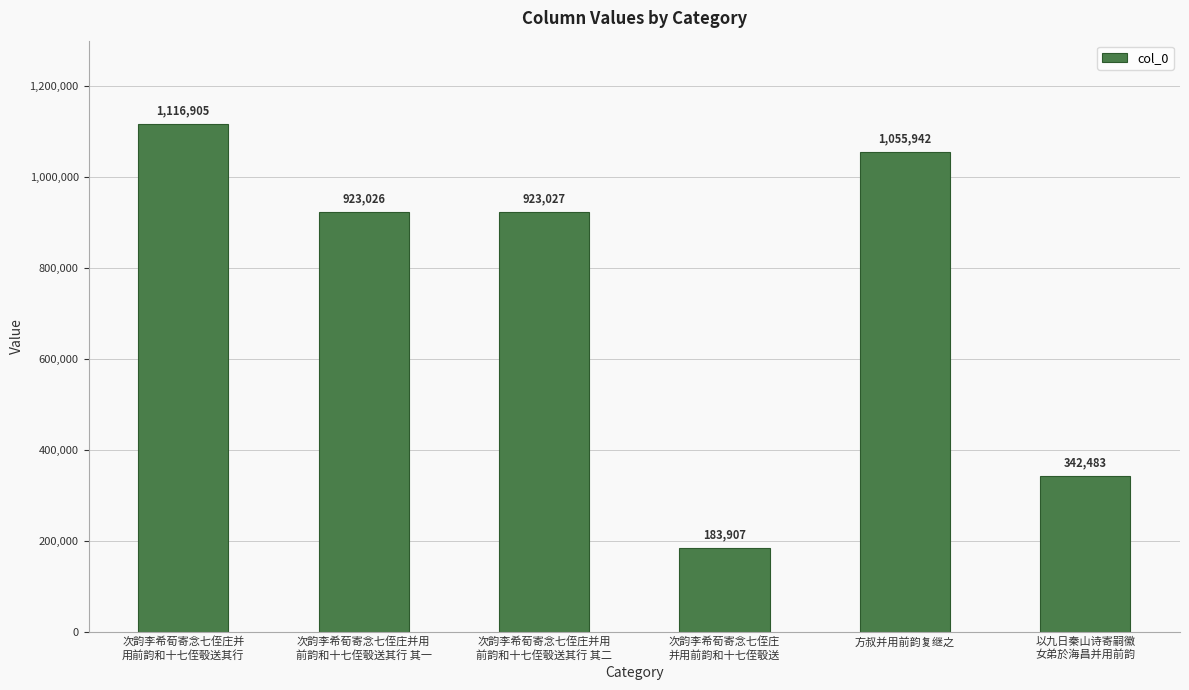

What is the difference between the values at 次韵李希荀寄念七侄庄并
用前韵和十七侄彀送其行 and 次韵李希荀寄念七侄庄
并用前韵和十七侄彀送?

932998